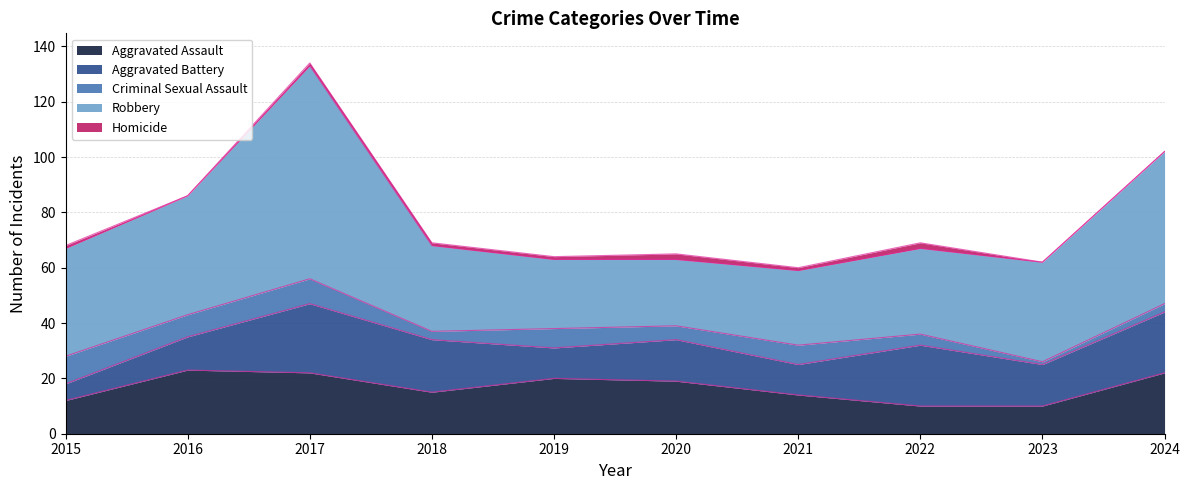

What value does the Aggravated Assault series have at 2023?

10